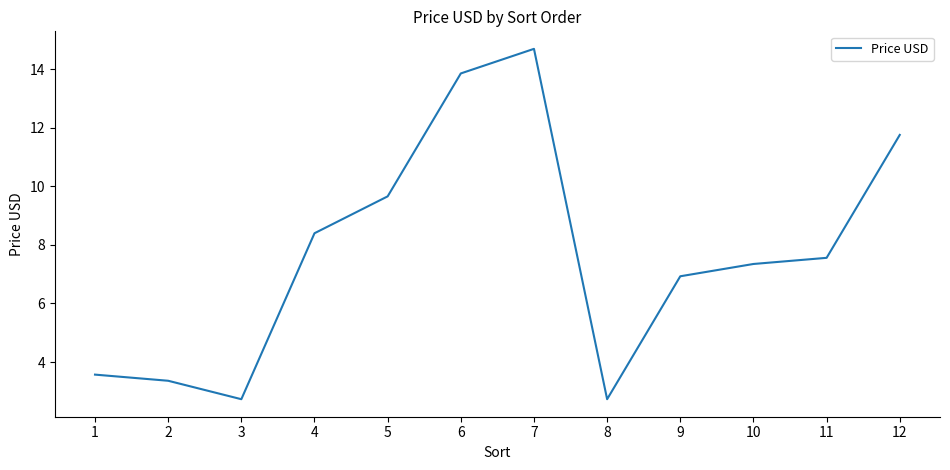

What value does the data have at 12?

11.8